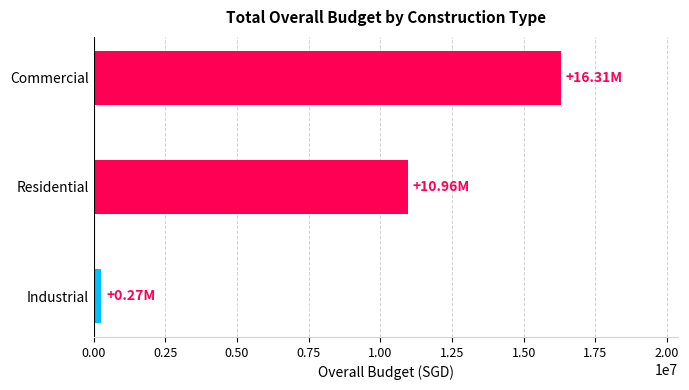

Between Industrial and Residential, which is larger?

Residential